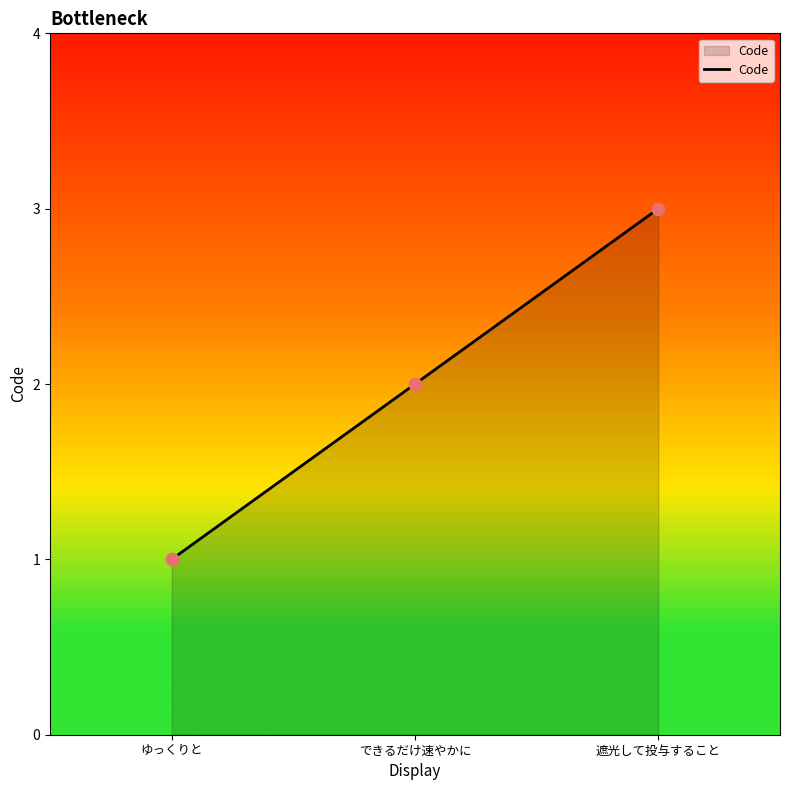

Between できるだけ速やかに and 遮光して投与すること, which is larger?

遮光して投与すること